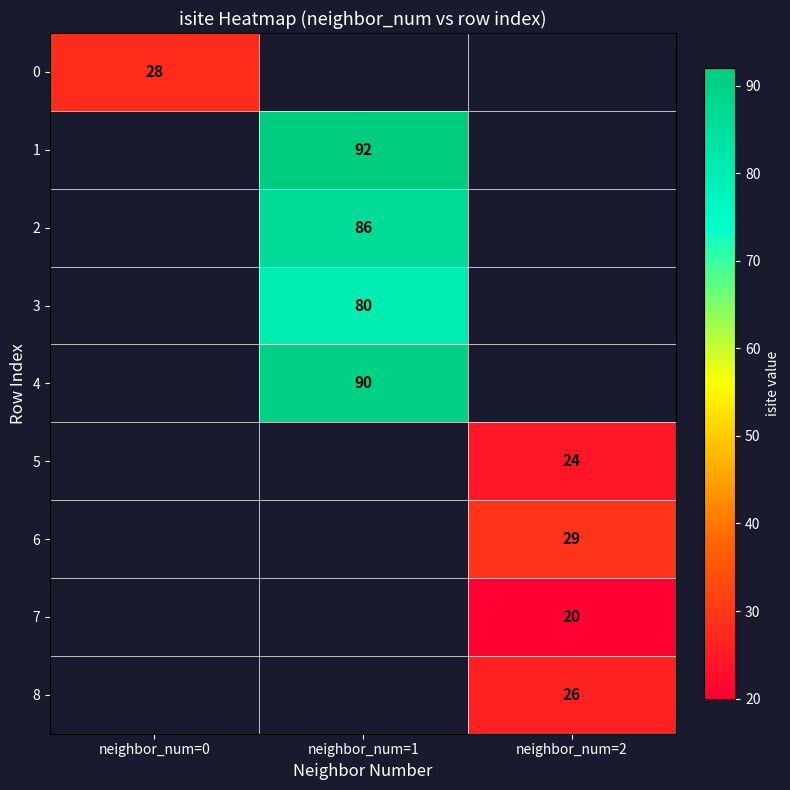

The 6 series shows 29 at neighbor_num=2. True or false?

True